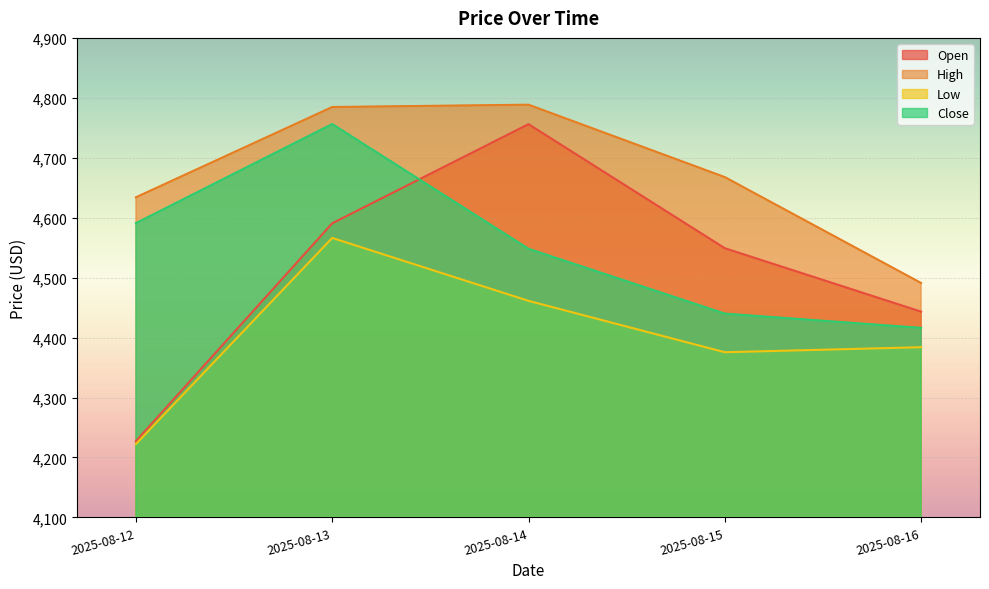

Is the value of Close at 2025-08-14 greater than the value of High at 2025-08-15?

No